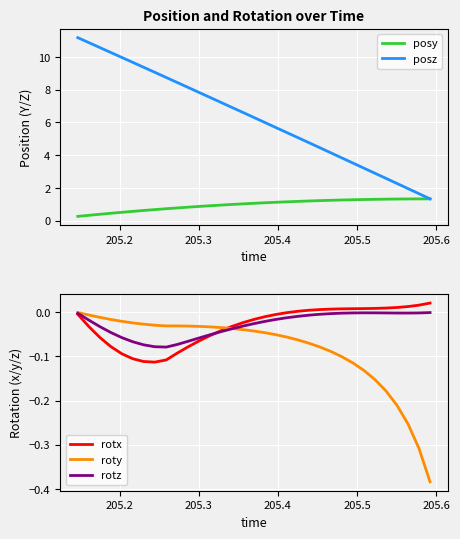

What is the lowest value of the posy series?

0.3